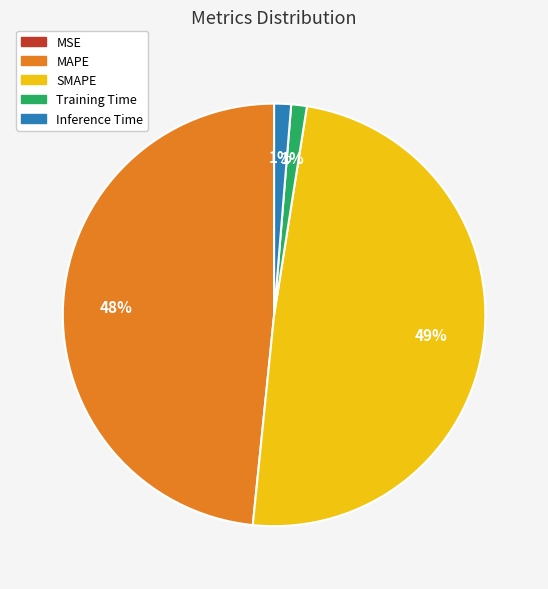

The SMAPE slice represents 37% of the pie. True or false?

False